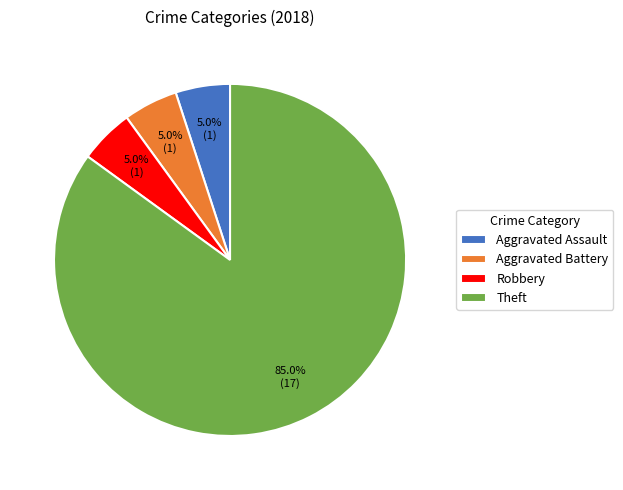

What is the largest slice in the pie chart?

Theft